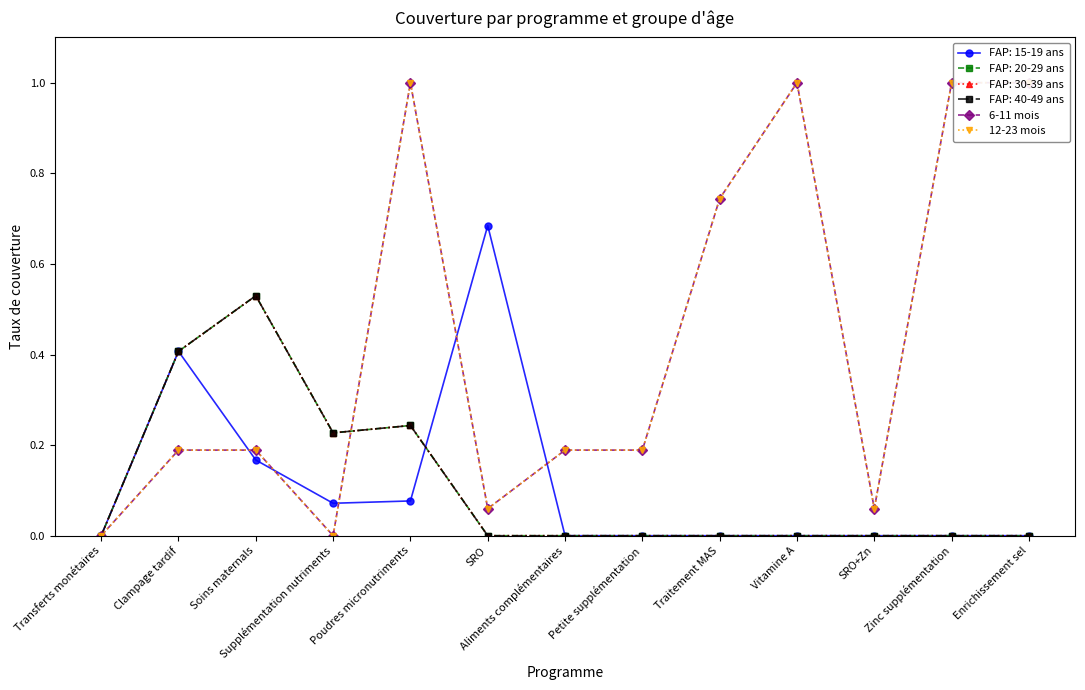

Between Transferts monétaires and Traitement MAS, which series saw the biggest shift?

6-11 mois